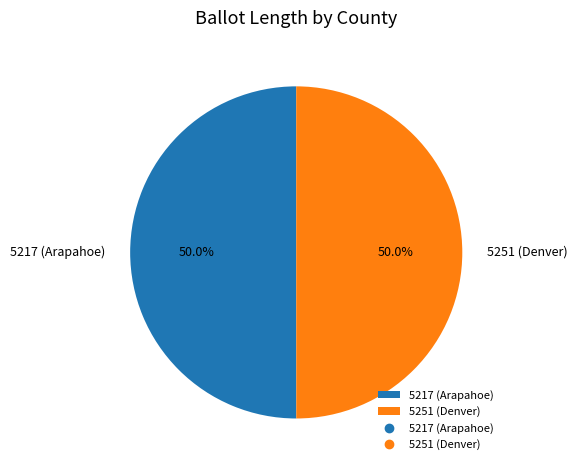

What percentage do 5251 (Denver) and 5217 (Arapahoe) together represent?

100.0%